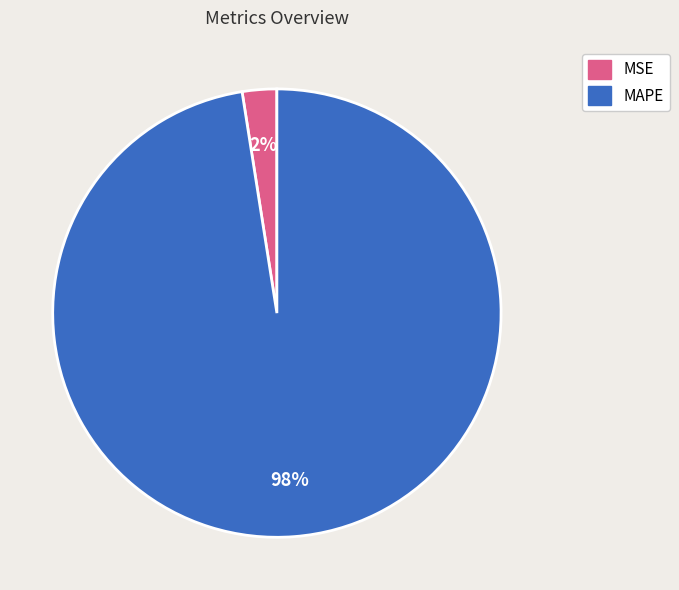

To the nearest percent, what percentage of the pie is MAPE?

98%